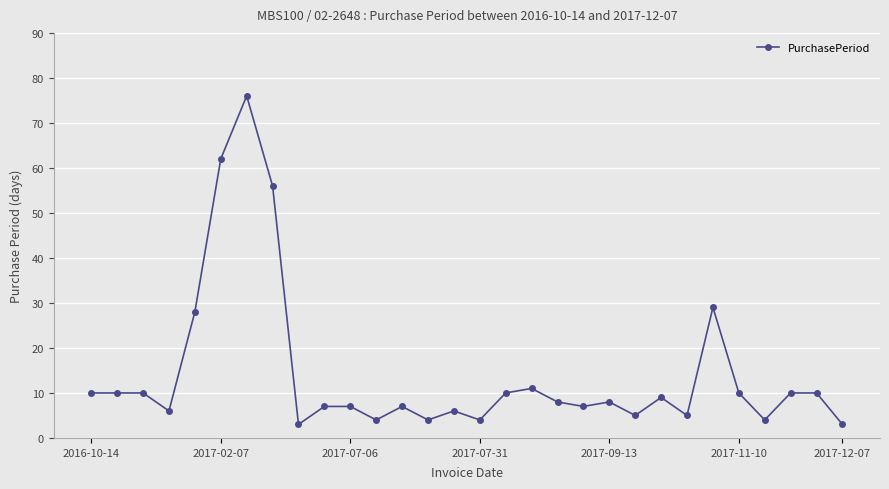

What is the minimum value shown in the chart?

3